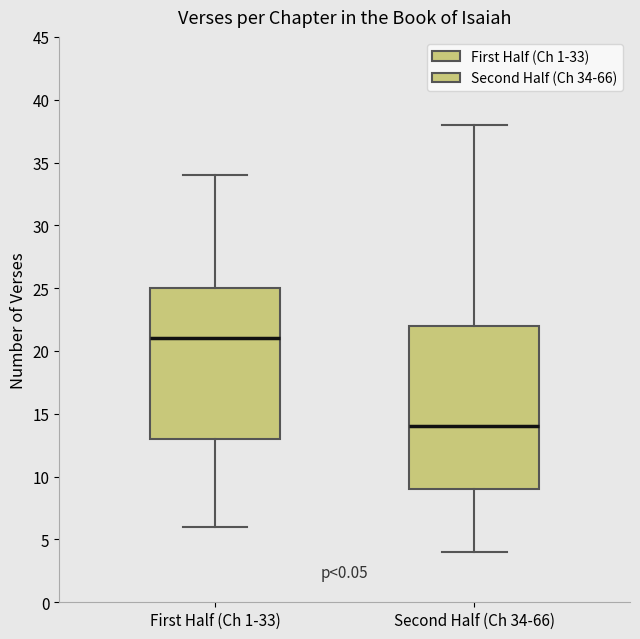

Reading left to right, transcribe this box plot: for each box, give where its median line is, the range the box spans, and where its two whiskers end, as read against the y-axis. The values are not printed on the chart, so give them approximately, as read against the axis.

First Half (Ch 1-33): median 21, box 13 to 25, whiskers 6 to 34
Second Half (Ch 34-66): median 14, box 9 to 22, whiskers 4 to 38